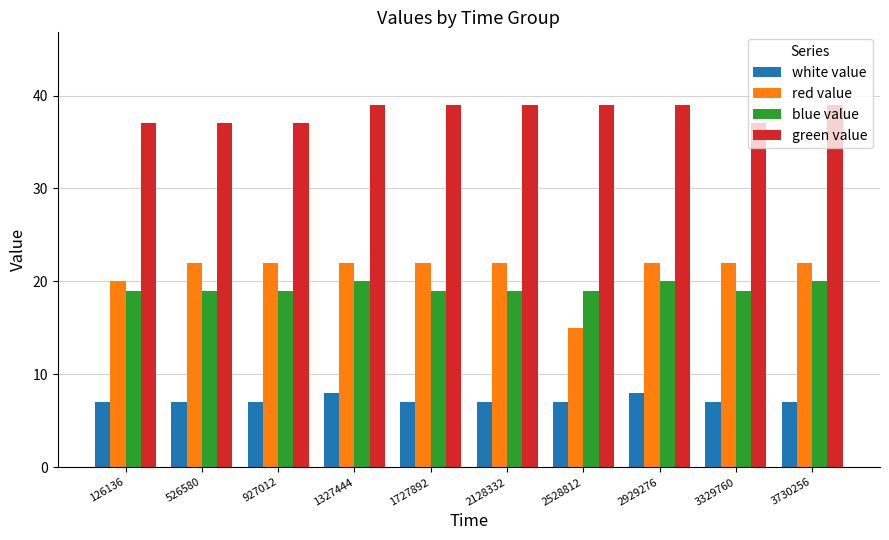

What is the highest value of the green value series?

39